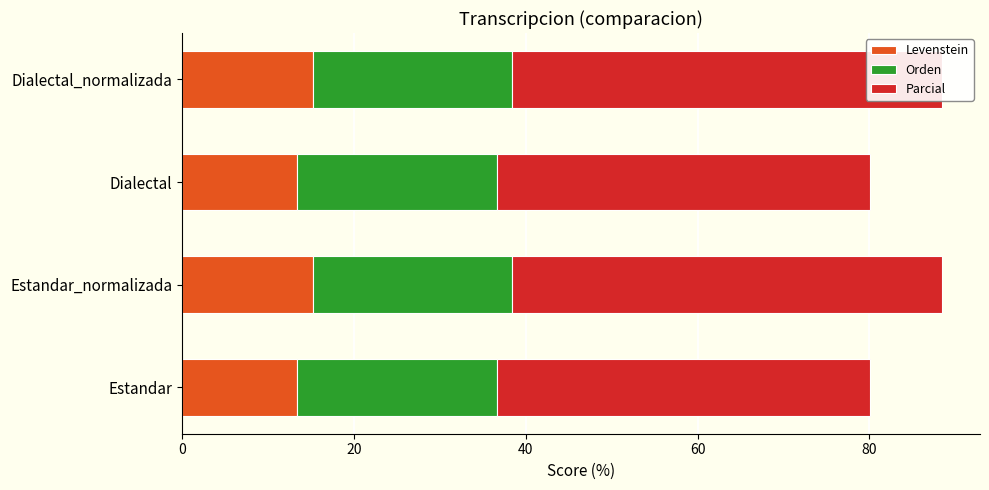

Which series has the largest total across all categories?

Parcial